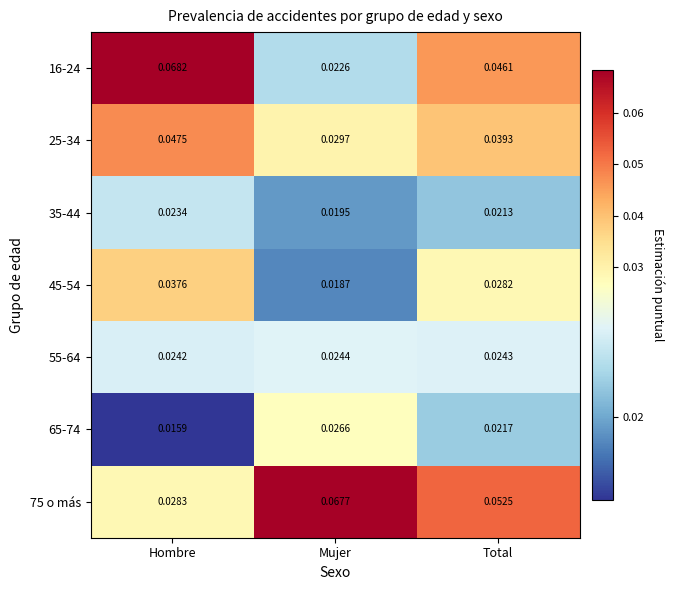

What is the total value across all series at Hombre?

0.2